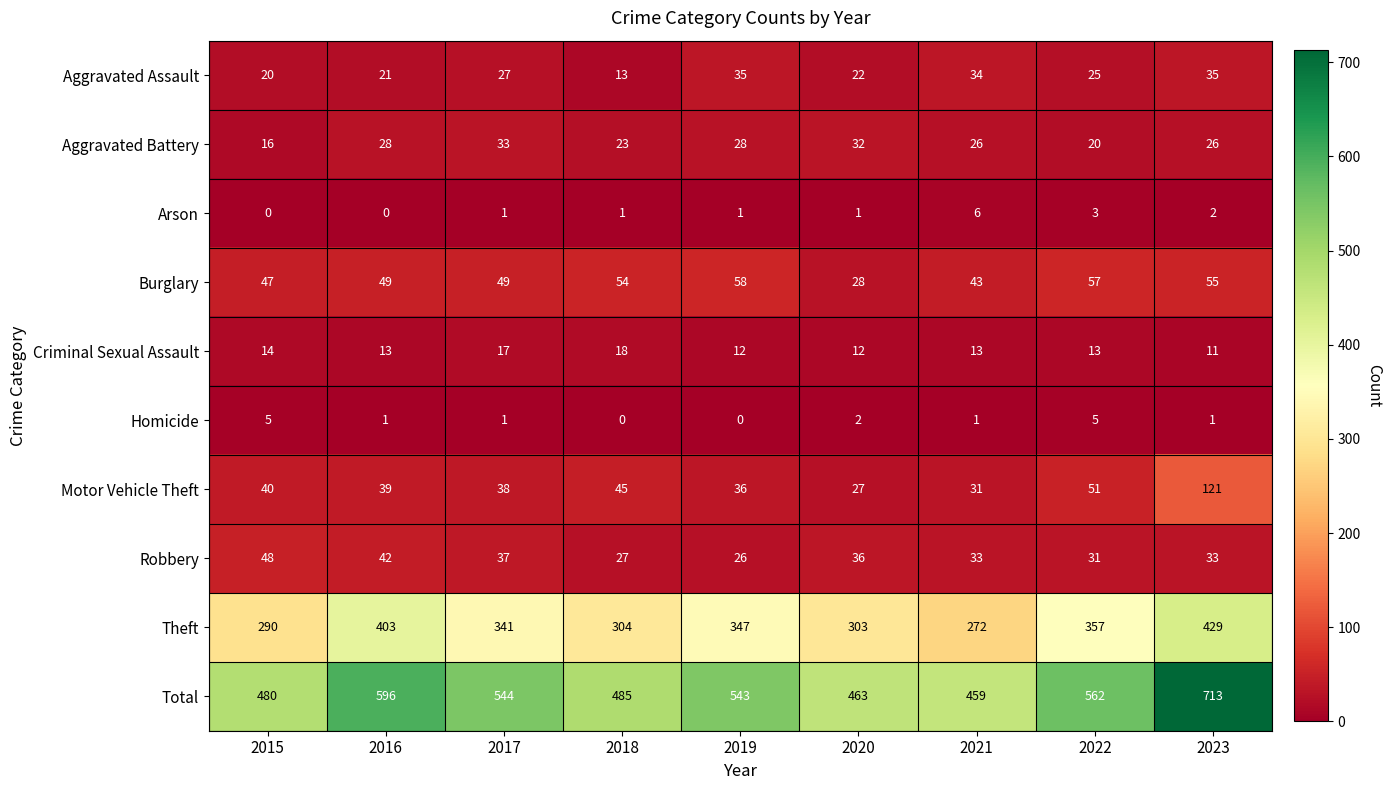

Rank the series by their maximum value, from highest to lowest.

Total, Theft, Motor Vehicle Theft, Burglary, Robbery, Aggravated Assault, Aggravated Battery, Criminal Sexual Assault, Arson, Homicide